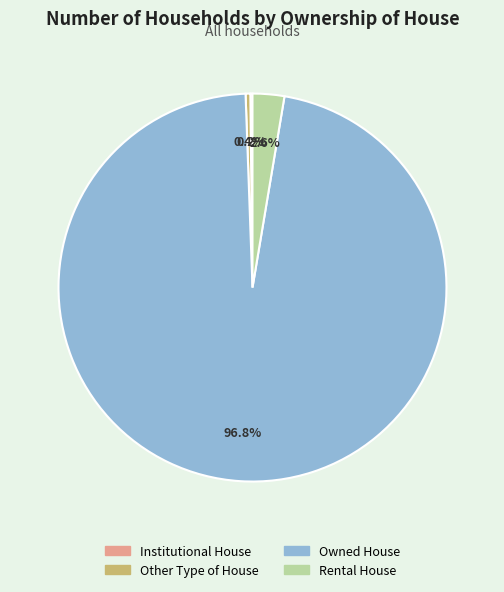

To the nearest percent, what is the combined percentage of Other Type of House and Owned House?

97%